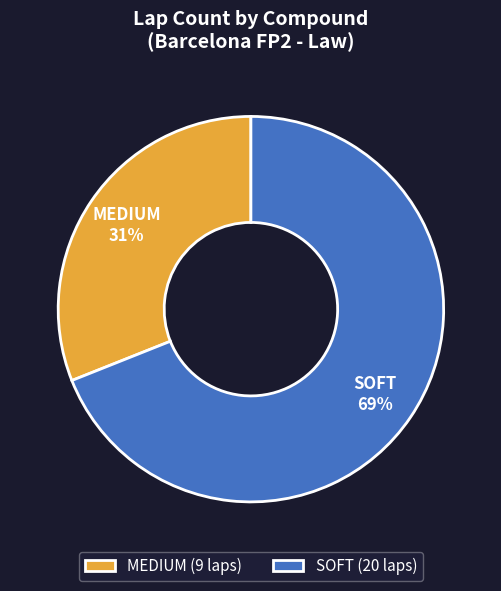

Does SOFT account for over 50% of the chart?

Yes